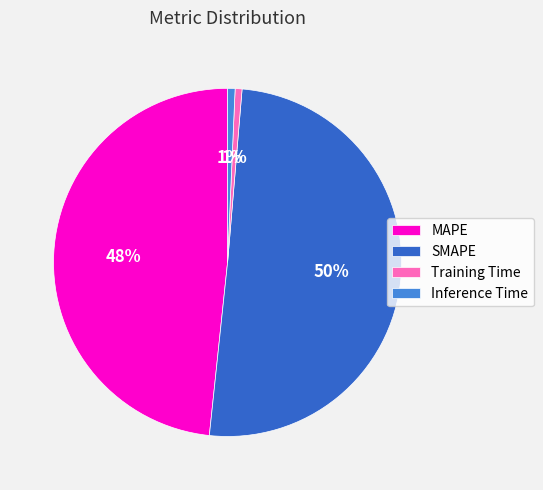

Which slice represents more than half of the pie?

SMAPE